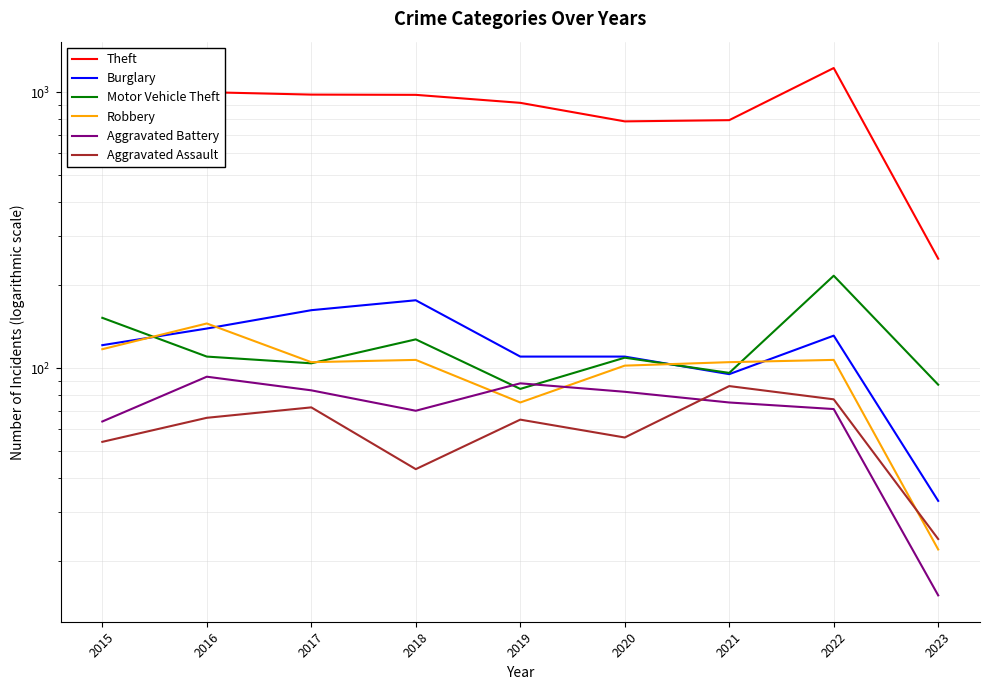

The Aggravated Assault series shows 19 at 2016. True or false?

False